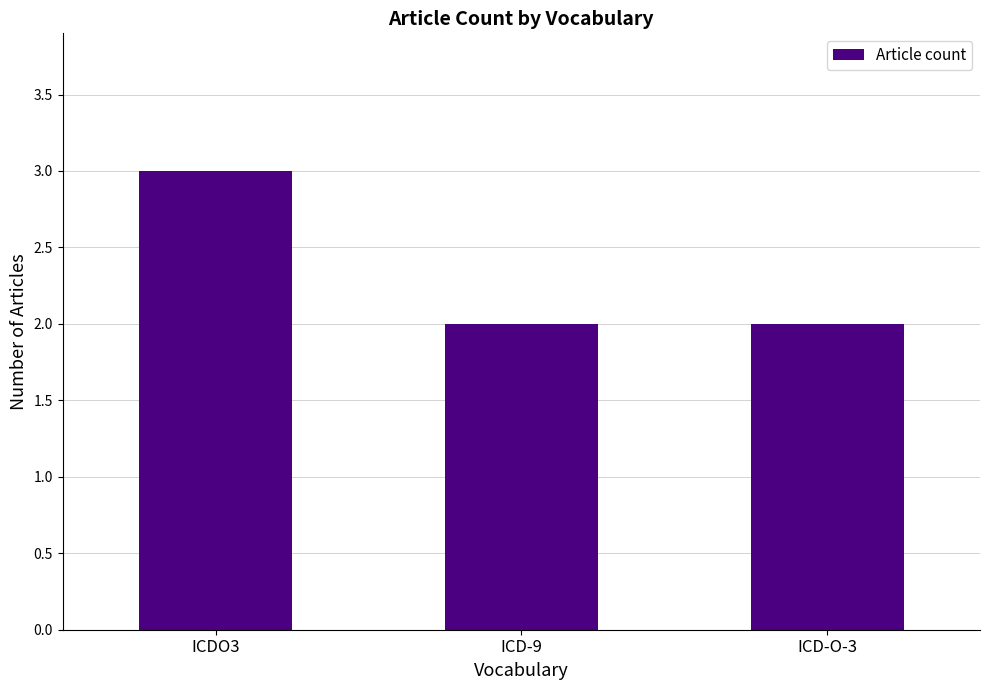

What is the maximum value shown in the chart?

3